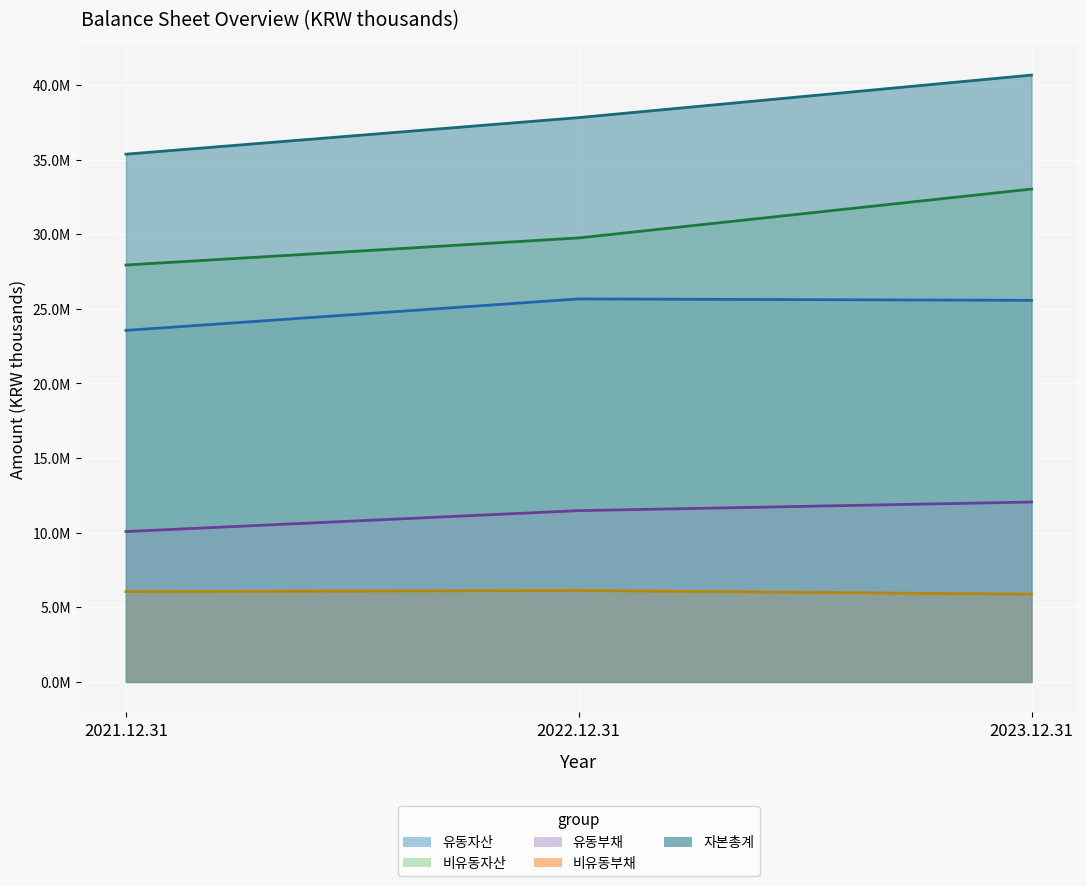

Rank the series by their average value, from lowest to highest.

비유동부채, 유동부채, 유동자산, 비유동자산, 자본총계